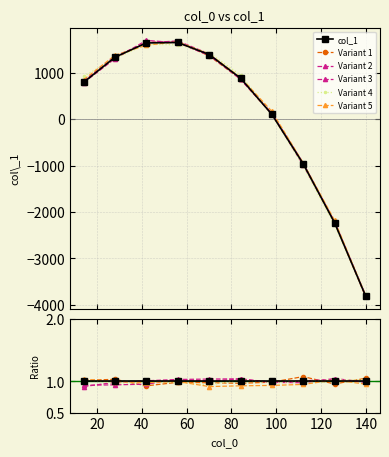

Rank the categories by value from highest to lowest.

56.06165214308372, 41.99921628631671, 70.08751469463155, 27.998171334739038, 84.07941631990444, 14.067660614655434, 98.03474463995816, 112.05277005467336, 126.0433654904741, 139.8902800843425